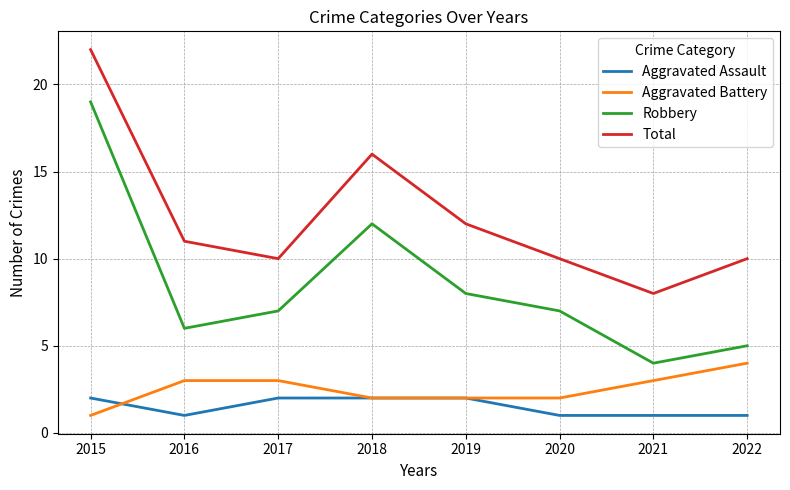

What is the total value across all series at 2020?

20